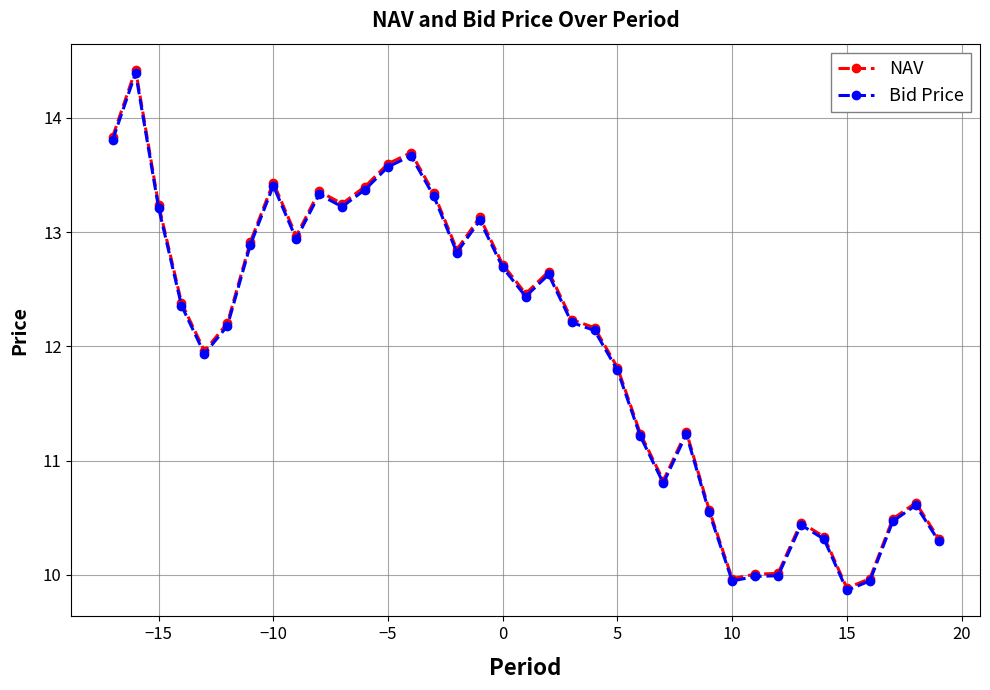

What is the minimum value for Bid Price?

9.9